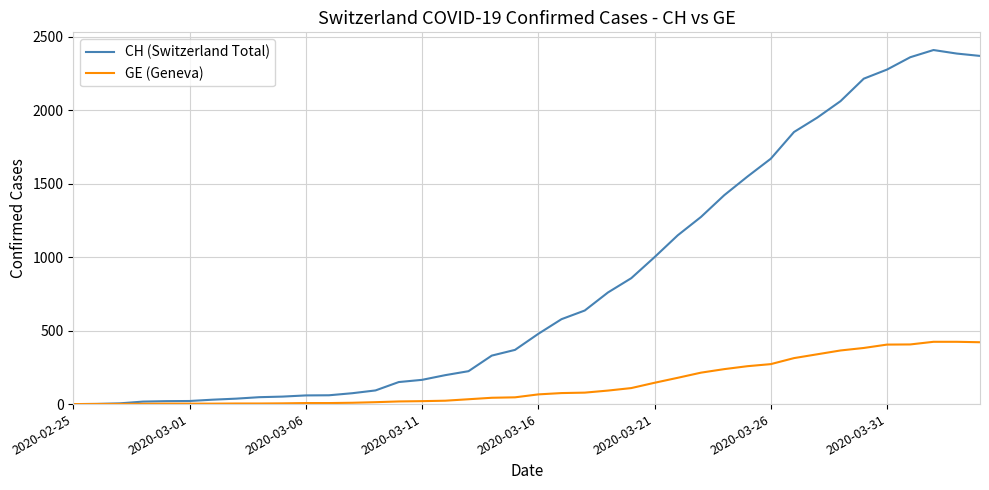

List the series in order of their overall mean, highest first.

CH (Switzerland Total), GE (Geneva)